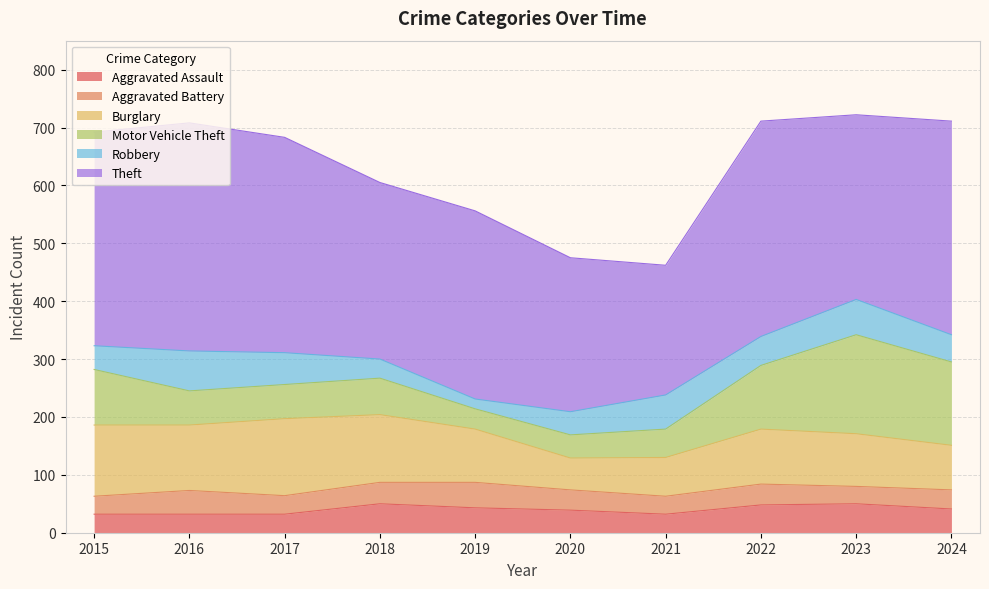

How many lines are shown in the chart?

6